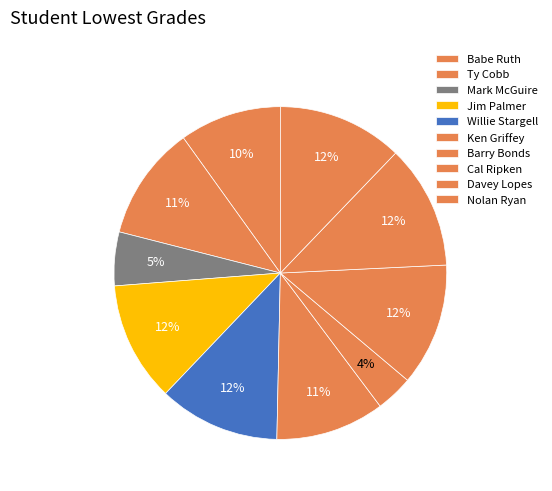

Combined, what portion of the pie is Nolan Ryan and Davey Lopes?

24.2%